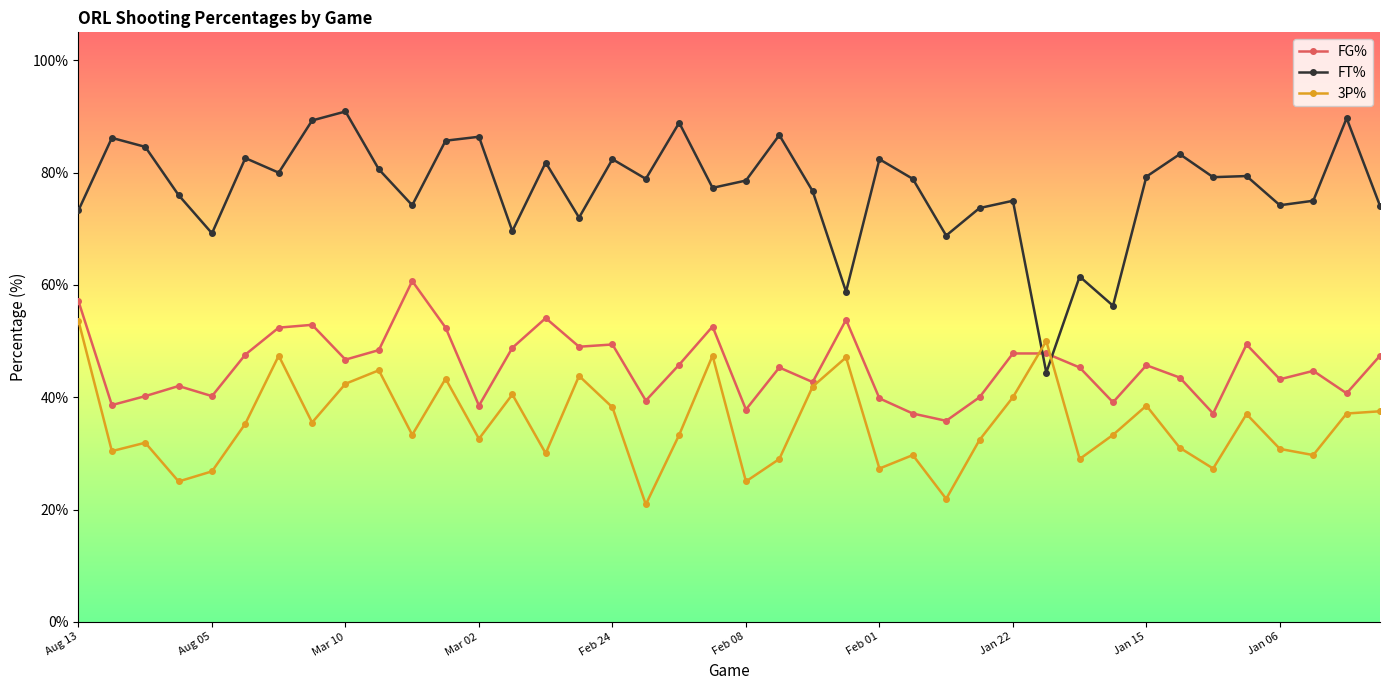

True or false: FG% has more than 0 interior local peaks.

True